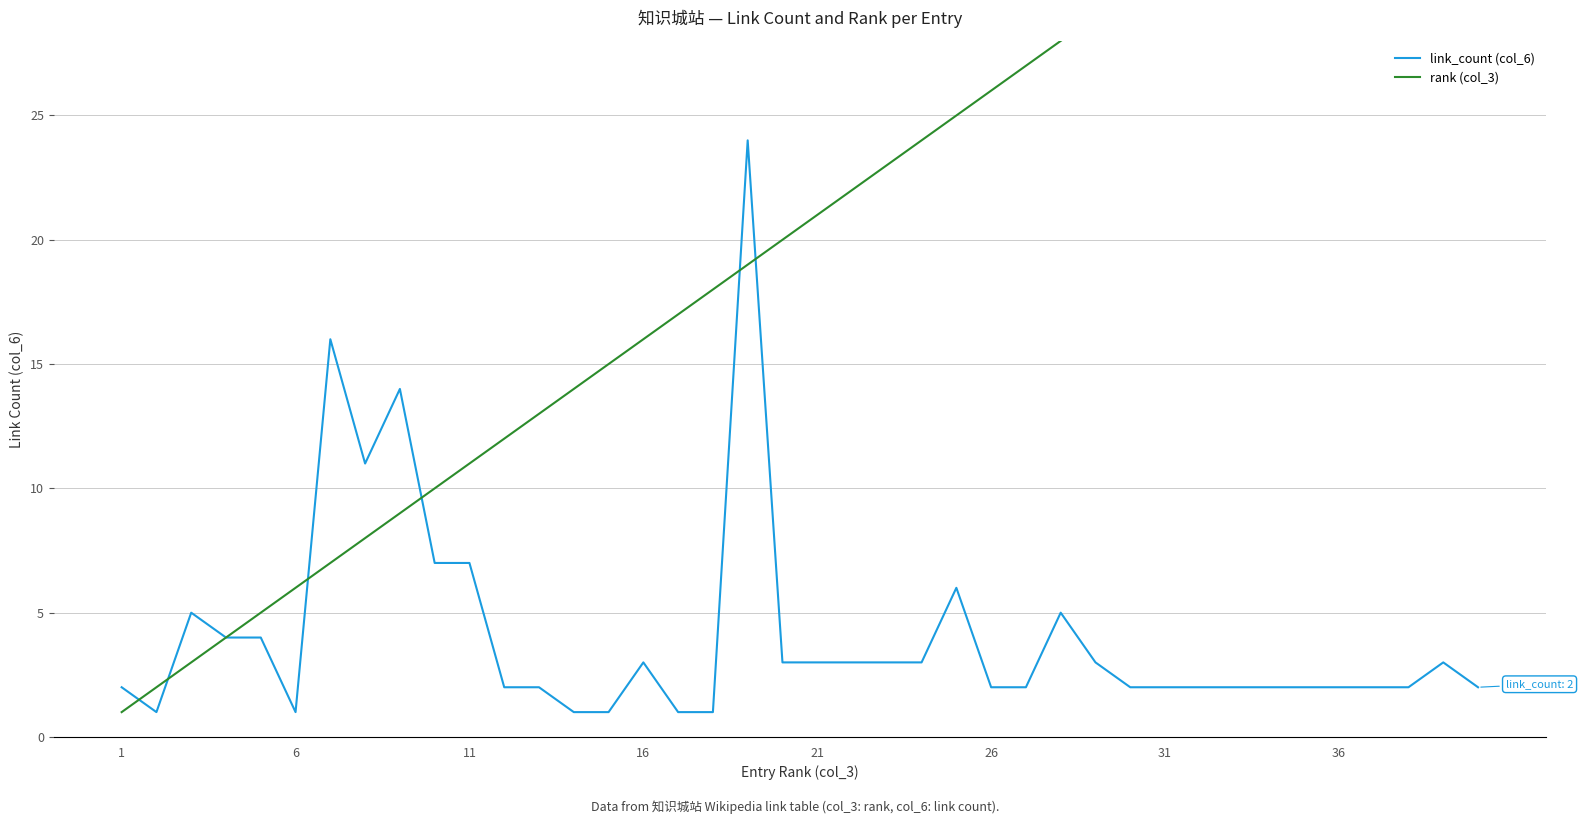

At how many categories does at least one series exceed 9?

34